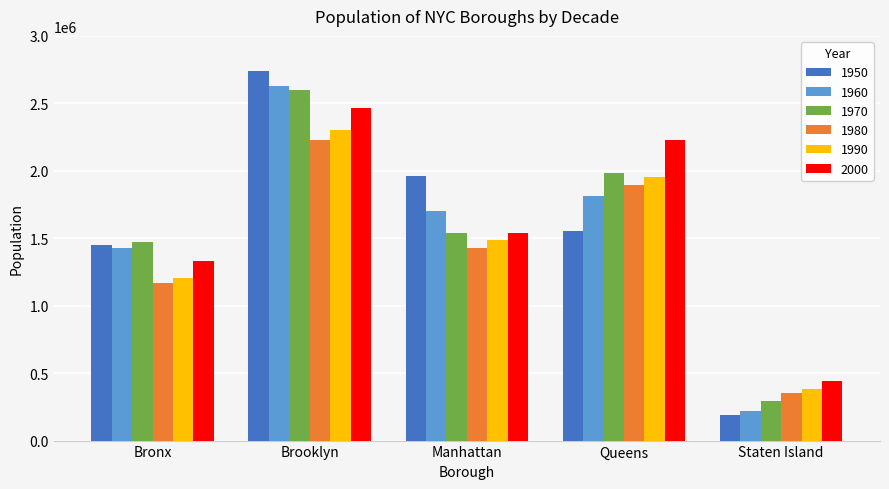

What position from the right is Queens?

2